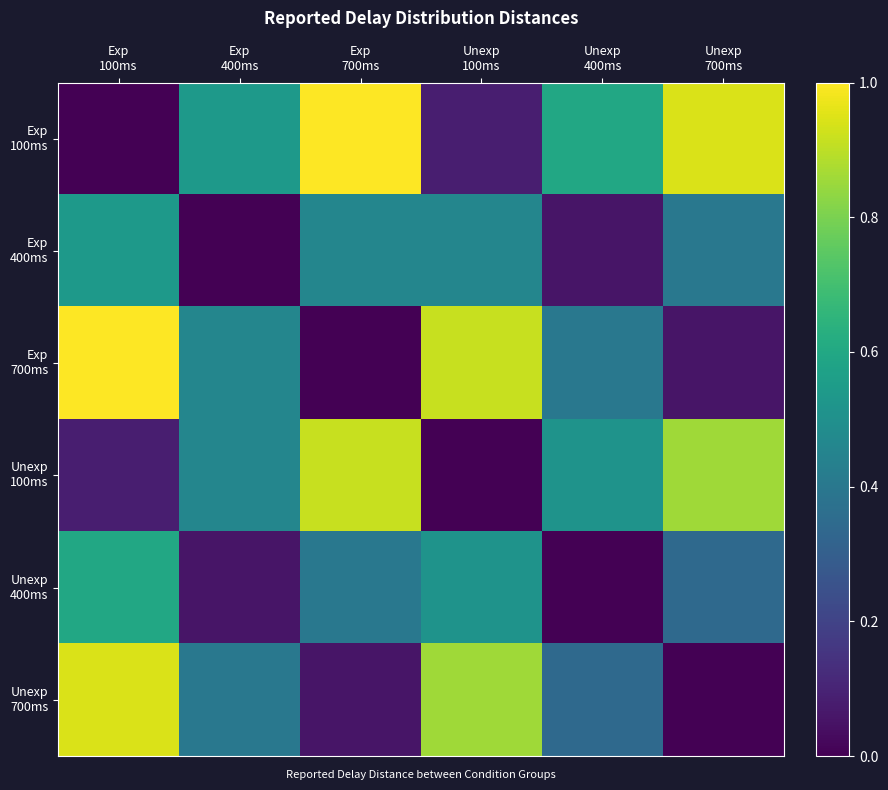

Which series has the widest spread of values?

Exp 100ms